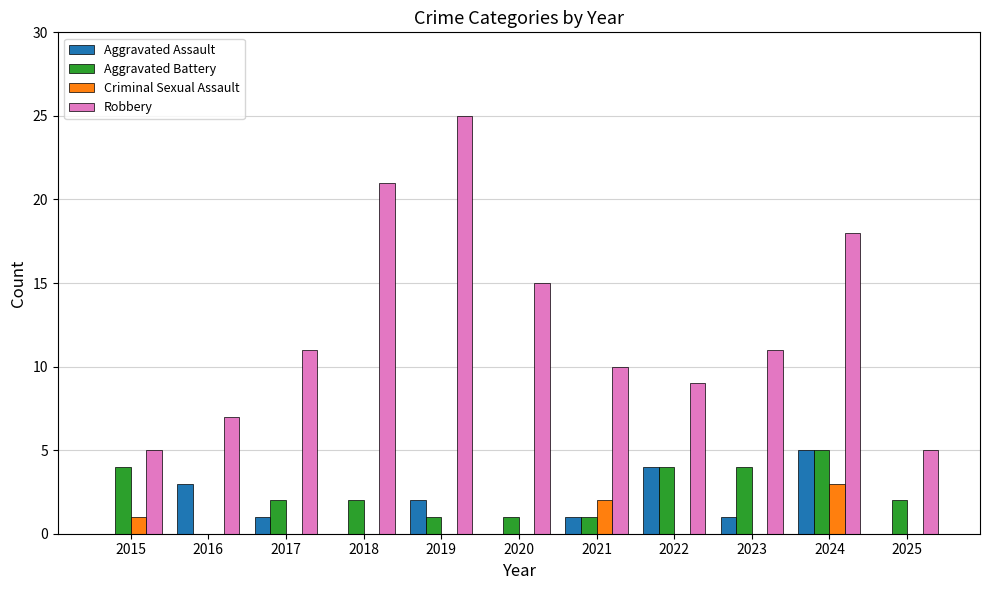

What is the sum of all Criminal Sexual Assault values?

6